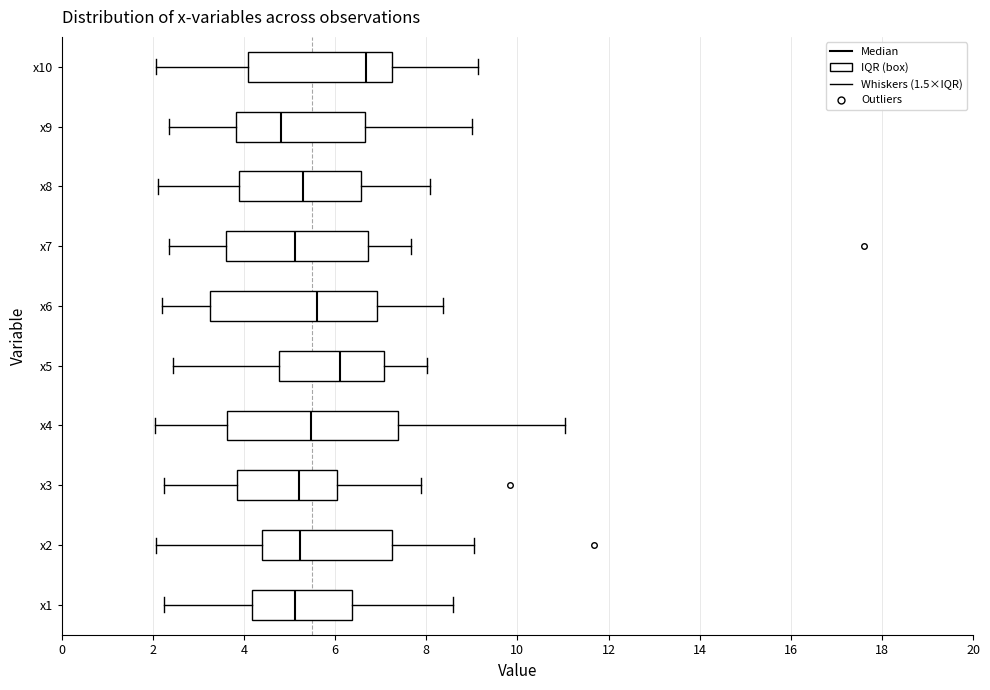

Reading bottom to top, read every box against the x-axis: the position of its median line, the range the box covers, and the ends of its whiskers. The values are not printed on the chart, so give them approximately, as read against the axis.

x1: median 5.2, box 4.2 to 6.4, whiskers 2.2 to 8.6
x2: median 5.2, box 4.4 to 7.2, whiskers 2.0 to 9.0
x3: median 5.2, box 3.8 to 6.0, whiskers 2.2 to 7.8
x4: median 5.4, box 3.6 to 7.4, whiskers 2.0 to 11.0
x5: median 6.2, box 4.8 to 7.0, whiskers 2.4 to 8.0
x6: median 5.6, box 3.2 to 7.0, whiskers 2.2 to 8.4
x7: median 5.2, box 3.6 to 6.8, whiskers 2.4 to 7.6
x8: median 5.2, box 3.8 to 6.6, whiskers 2.2 to 8.0
x9: median 4.8, box 3.8 to 6.6, whiskers 2.4 to 9.0
x10: median 6.6, box 4.0 to 7.2, whiskers 2.0 to 9.2